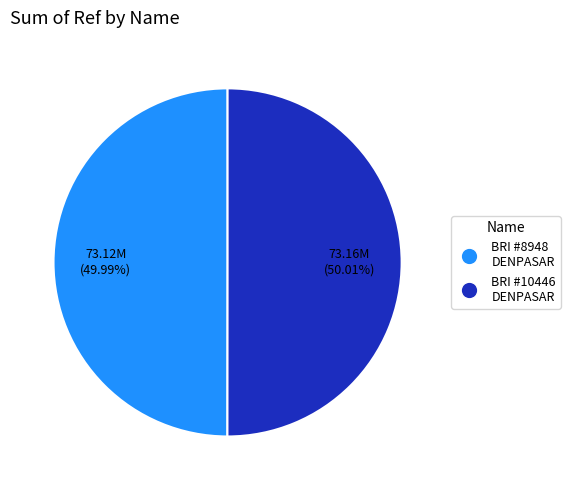

Is there a majority slice in this chart?

Yes